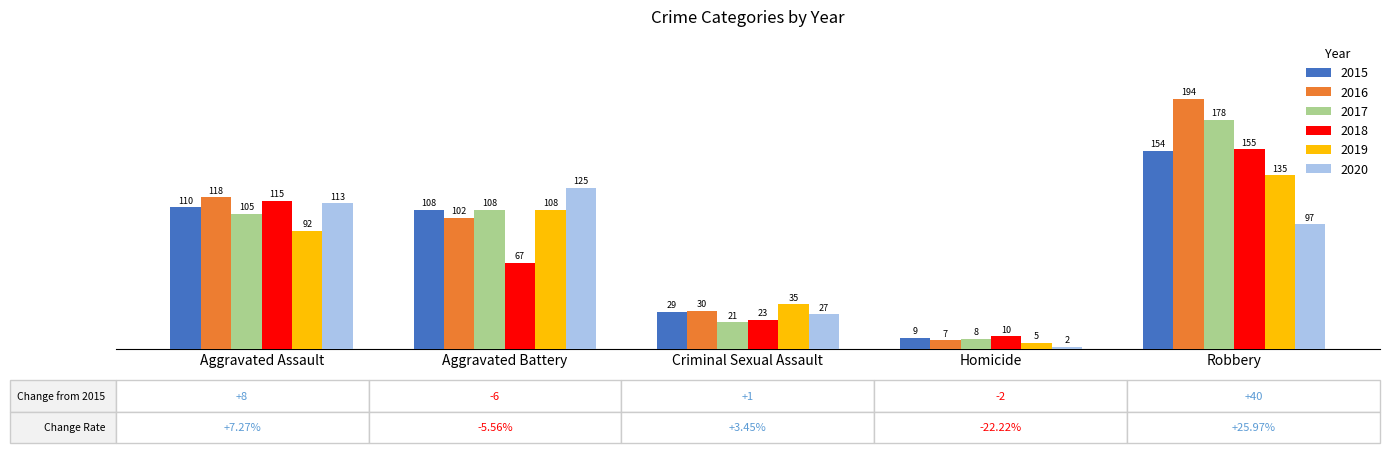

Is the value of 2019 at Aggravated Assault greater than the value of 2016 at Criminal Sexual Assault?

Yes